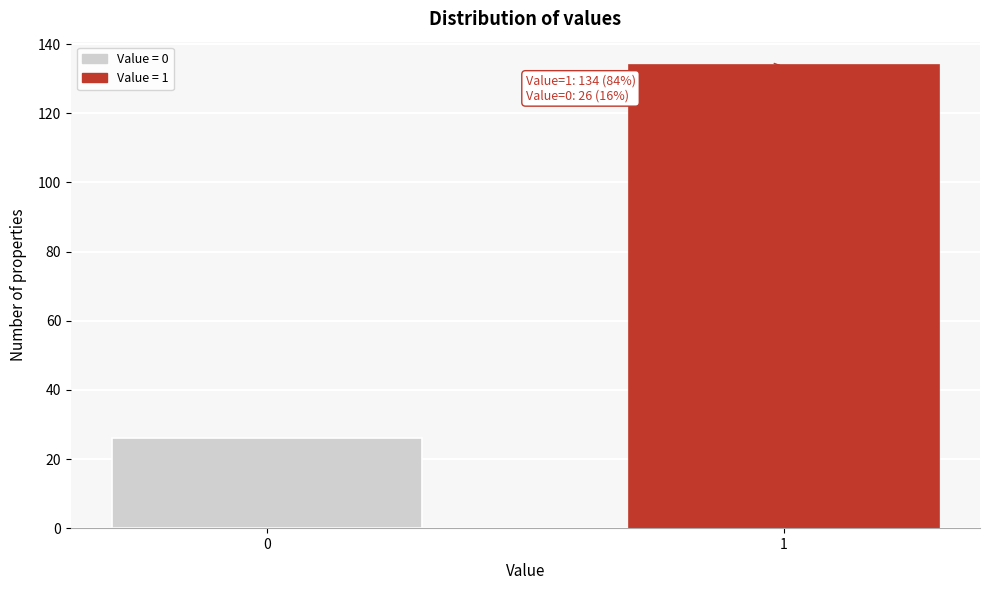

Reading right to left, what are all the values shown in this chart?

134	26